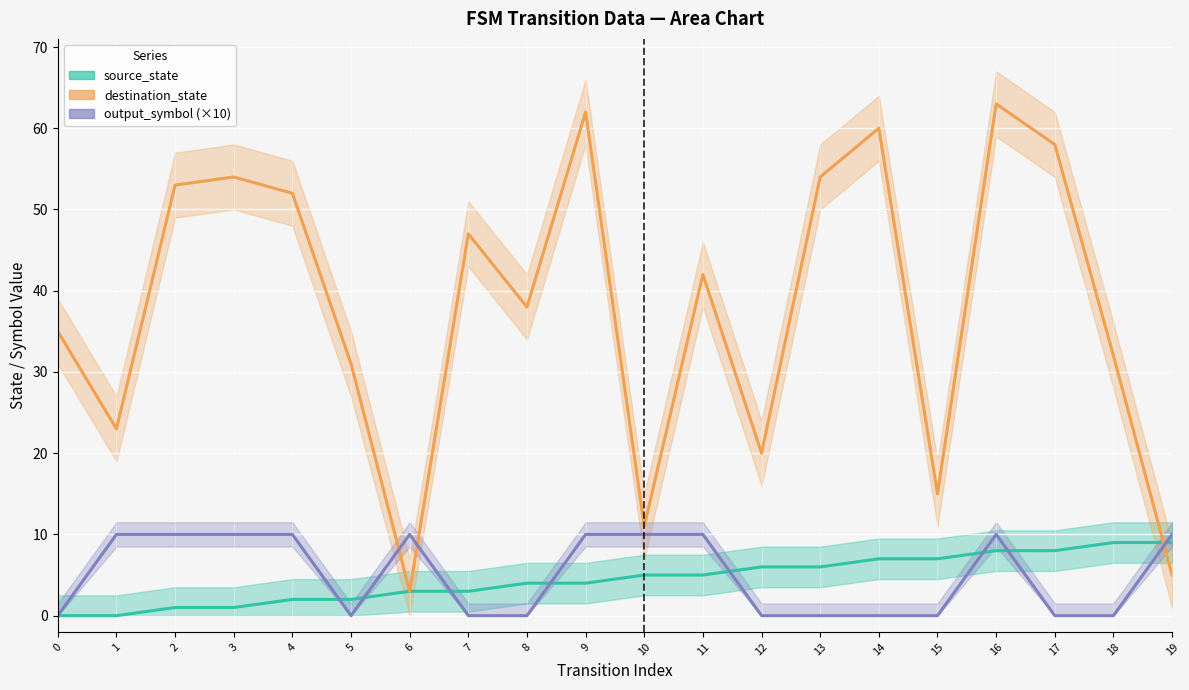

After their last crossing, which series has the higher values: destination_state or source_state?

source_state